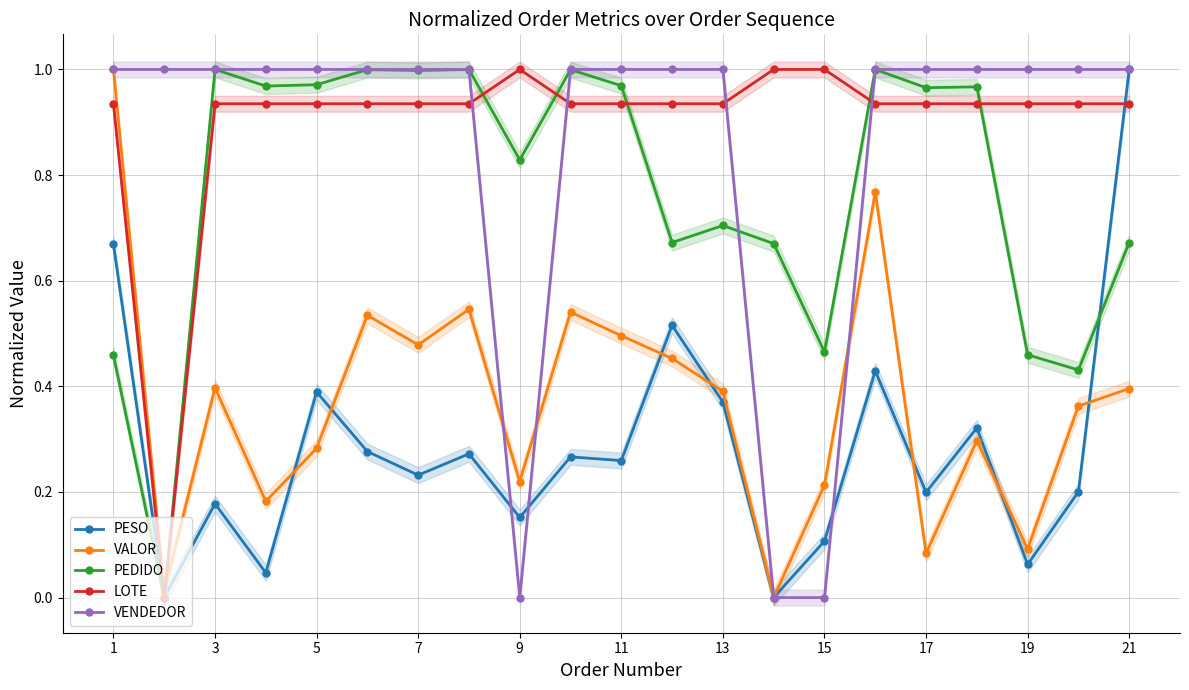

The value of PEDIDO at 13 is 0.9. True or false?

False